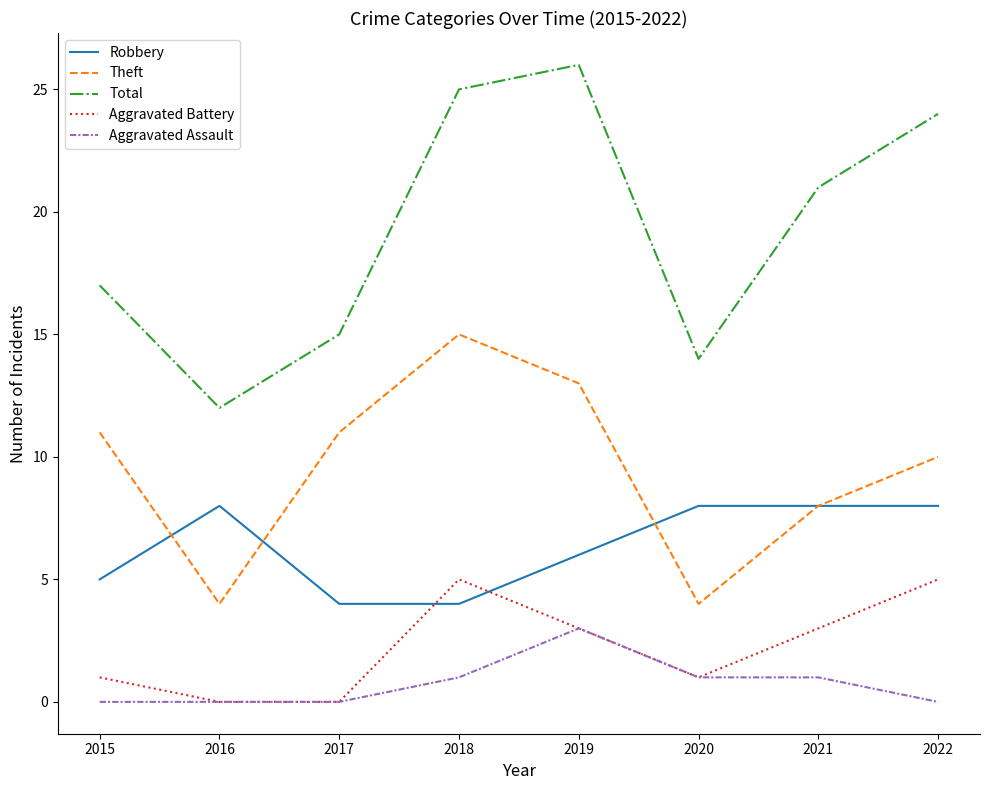

Rank the series by their maximum value, from highest to lowest.

Total, Theft, Robbery, Aggravated Battery, Aggravated Assault